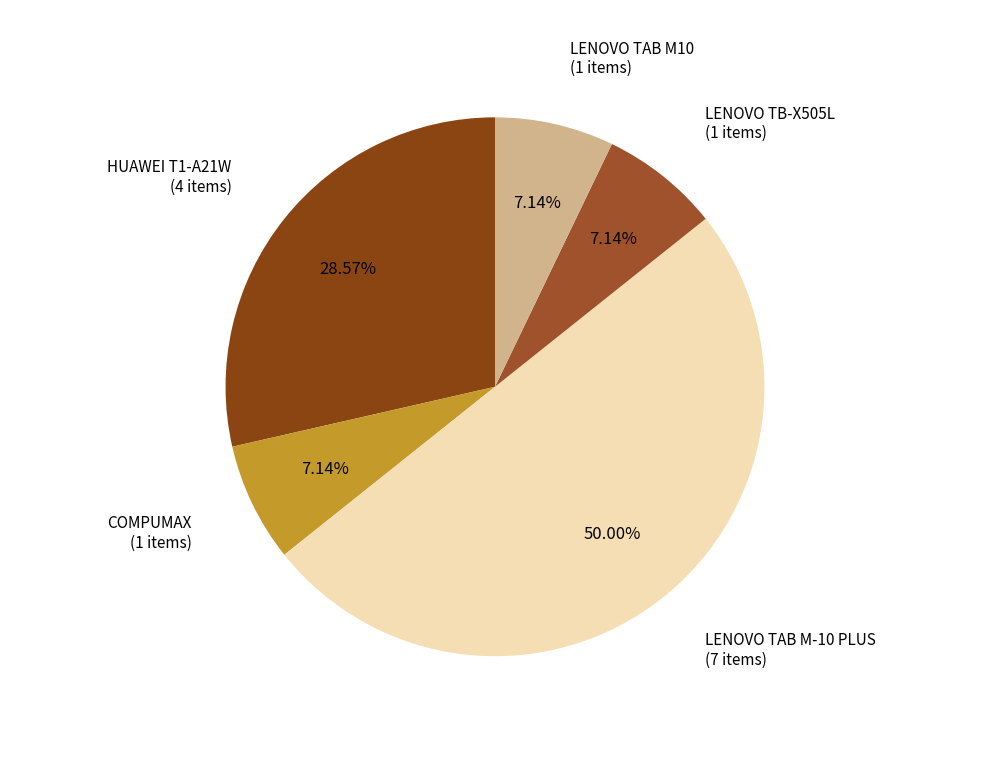

Does COMPUMAX represent more than half of the total?

No